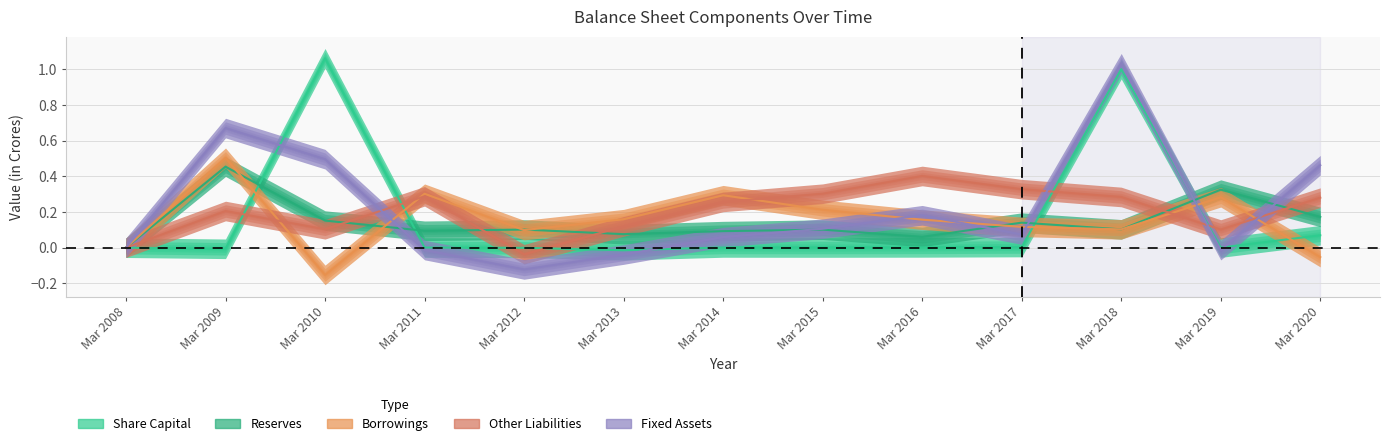

Which series has the largest total across all categories?

Fixed Assets